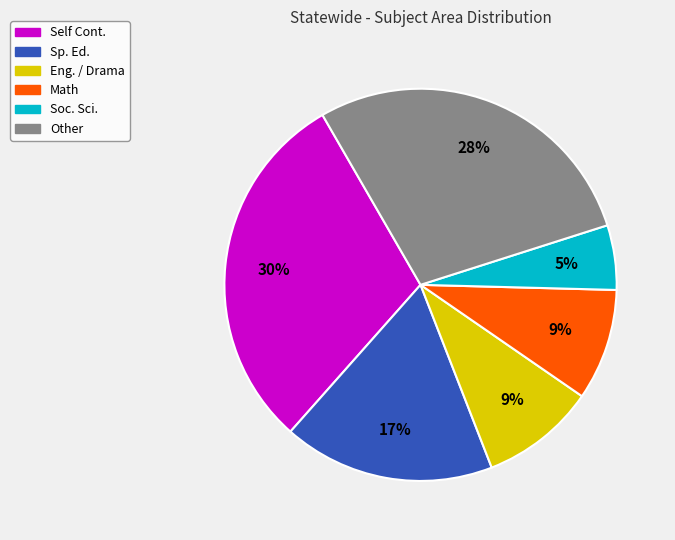

Is there a majority slice in this chart?

No